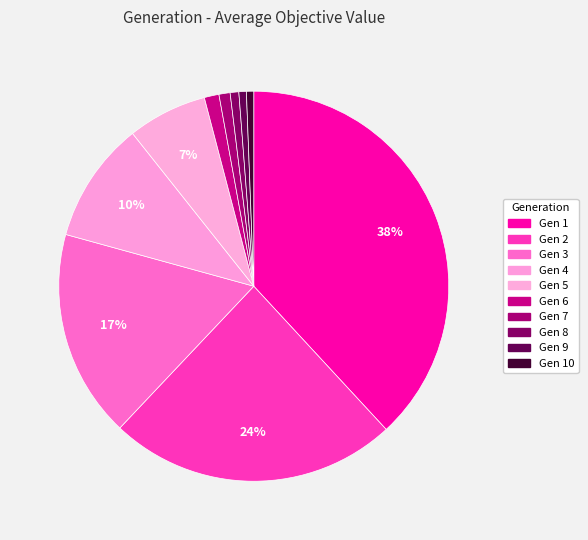

Which category has the smallest portion of the pie?

10